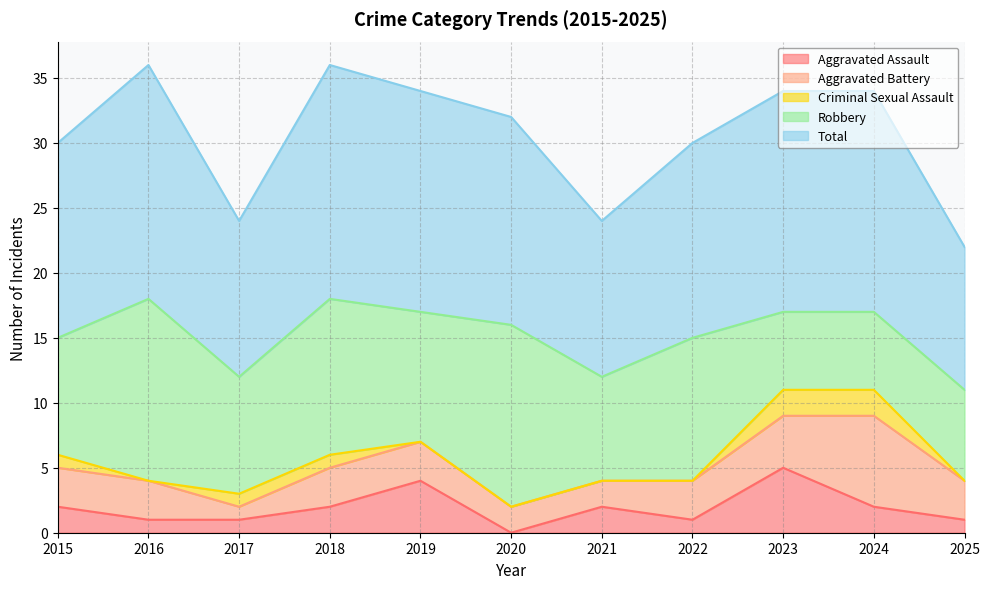

In Aggravated Battery, how many points are lower than both neighbors (excluding endpoints)?

1